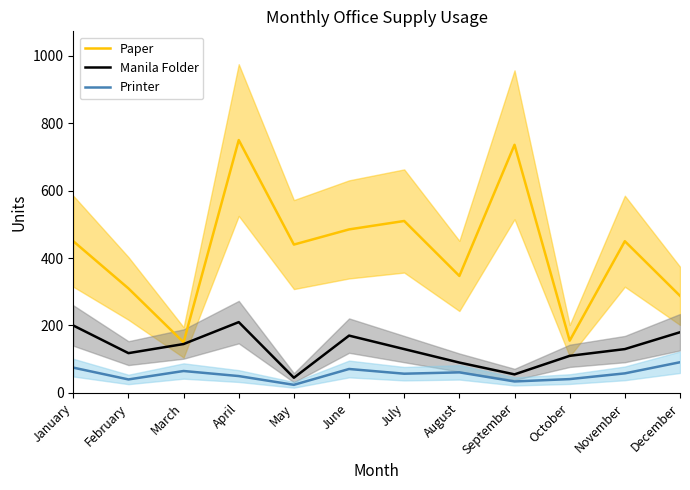

Reading left to right, what are all the values shown in this chart?

Paper: January=450	February=310	March=150	April=750	May=440	June=485	July=510	August=347	September=736	October=155	November=450	December=288
Manila Folder: January=200	February=118	March=145	April=210	May=45	June=170	July=130	August=90	September=55	October=110	November=130	December=180
Printer: January=75	February=40	March=65	April=50	May=24	June=71	July=57	August=61	September=34	October=41	November=58	December=91